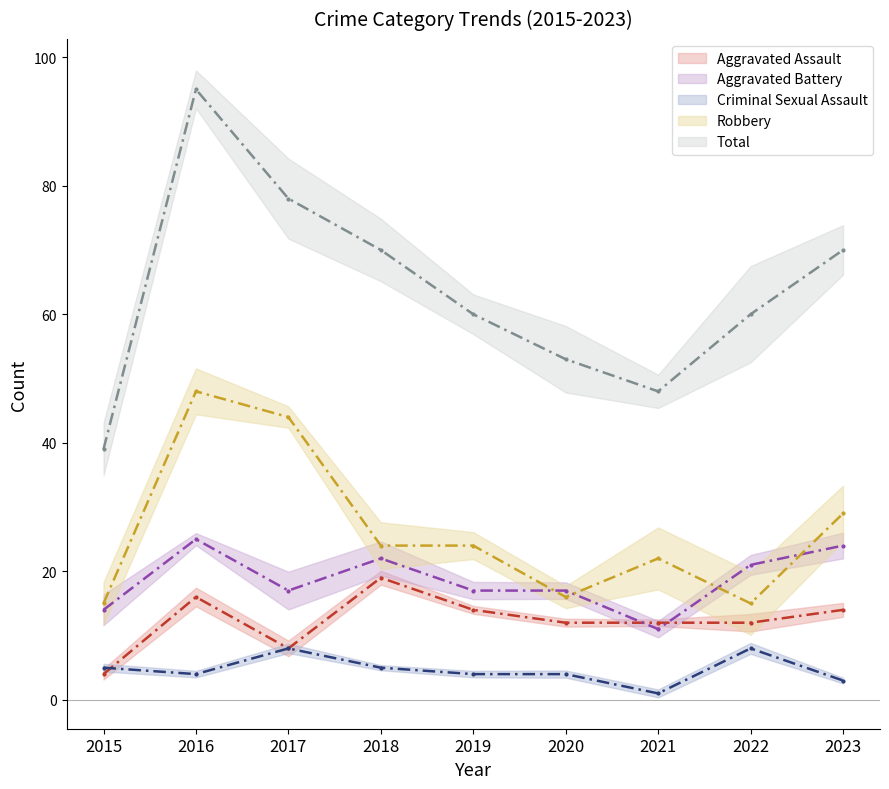

True or false: Robbery and Aggravated Assault intersect in this chart.

False